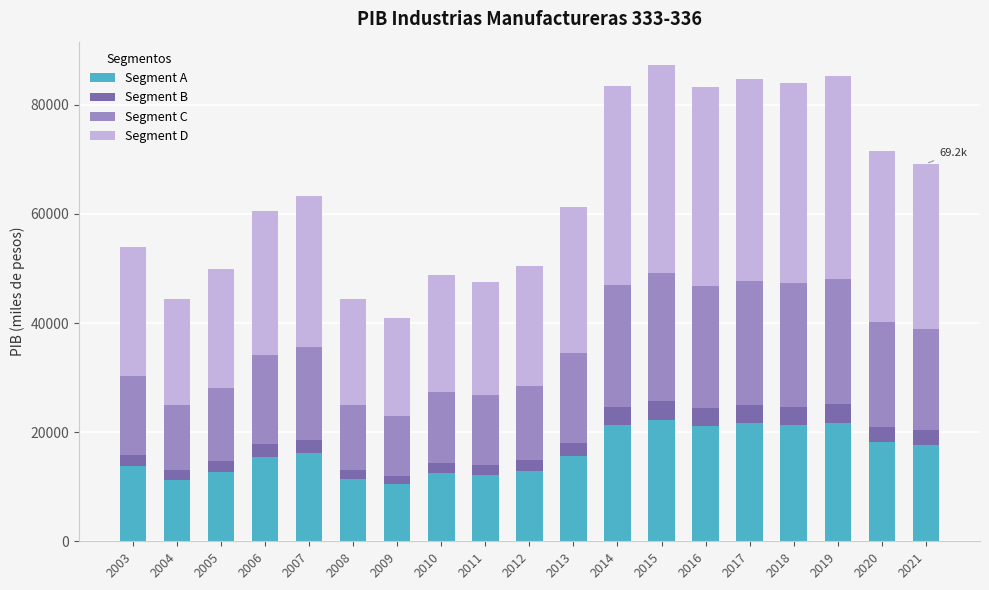

What is the sum of all Segment A values?

309562.1